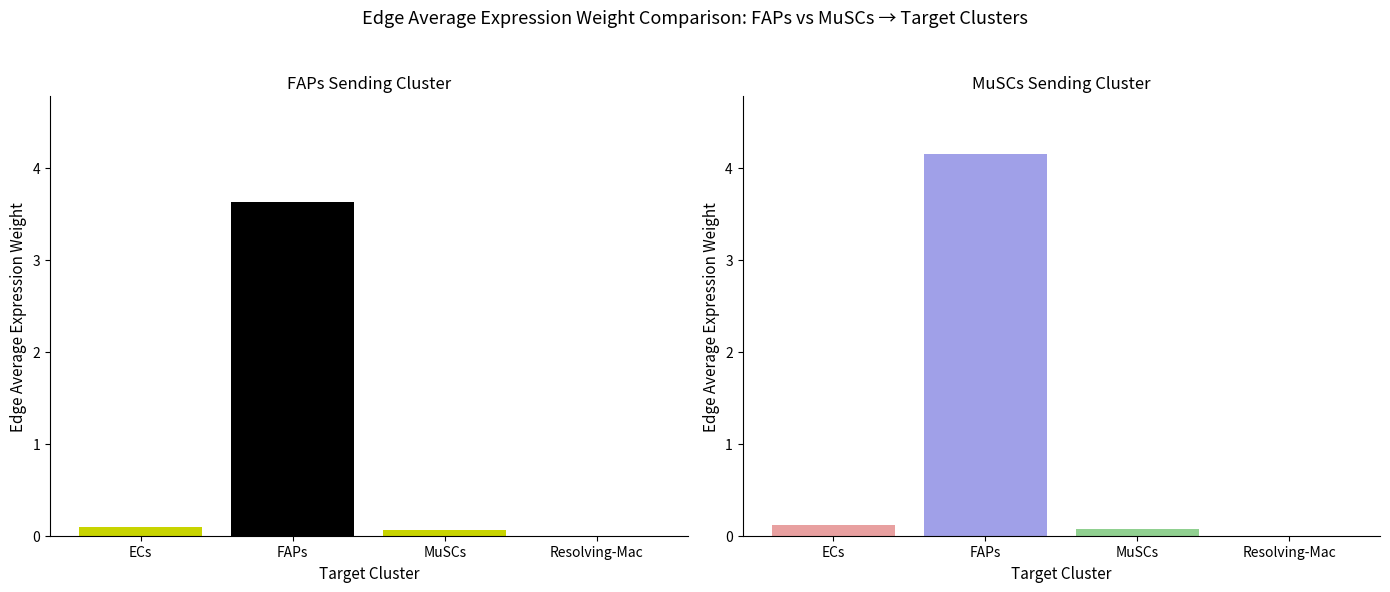

What is the total value across all series at MuSCs?

0.1